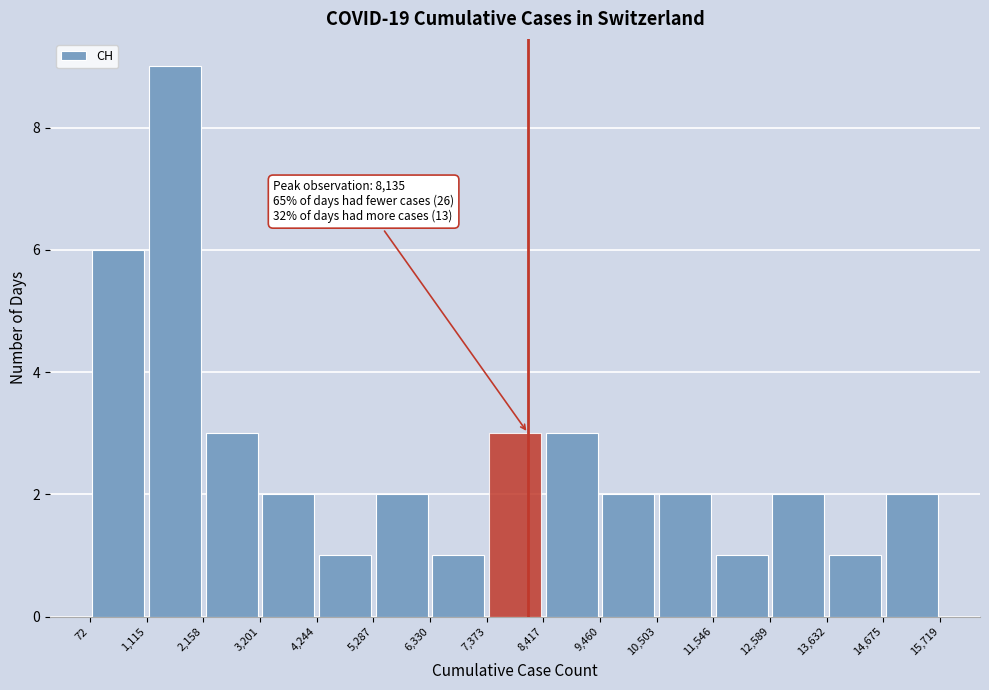

Over which range of the x-axis is the bar tallest?

1,115 to 2,158